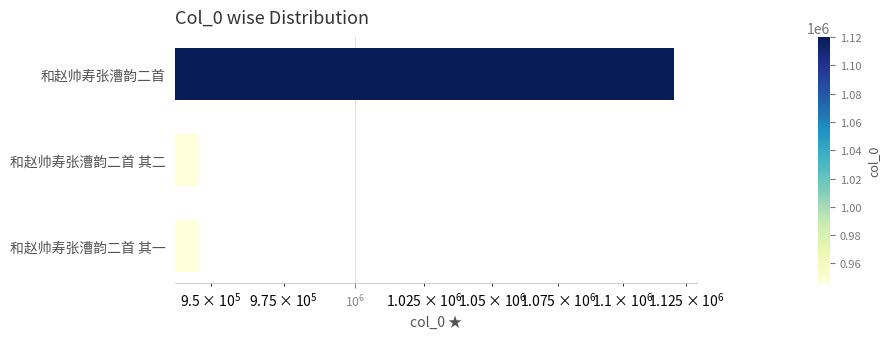

How many bars are there in total?

3